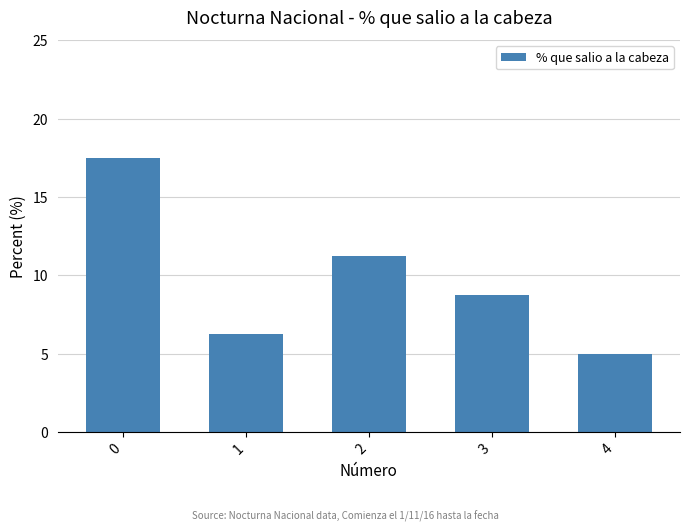

Approximately how many times larger is the value at 2 compared to 1?

1.8